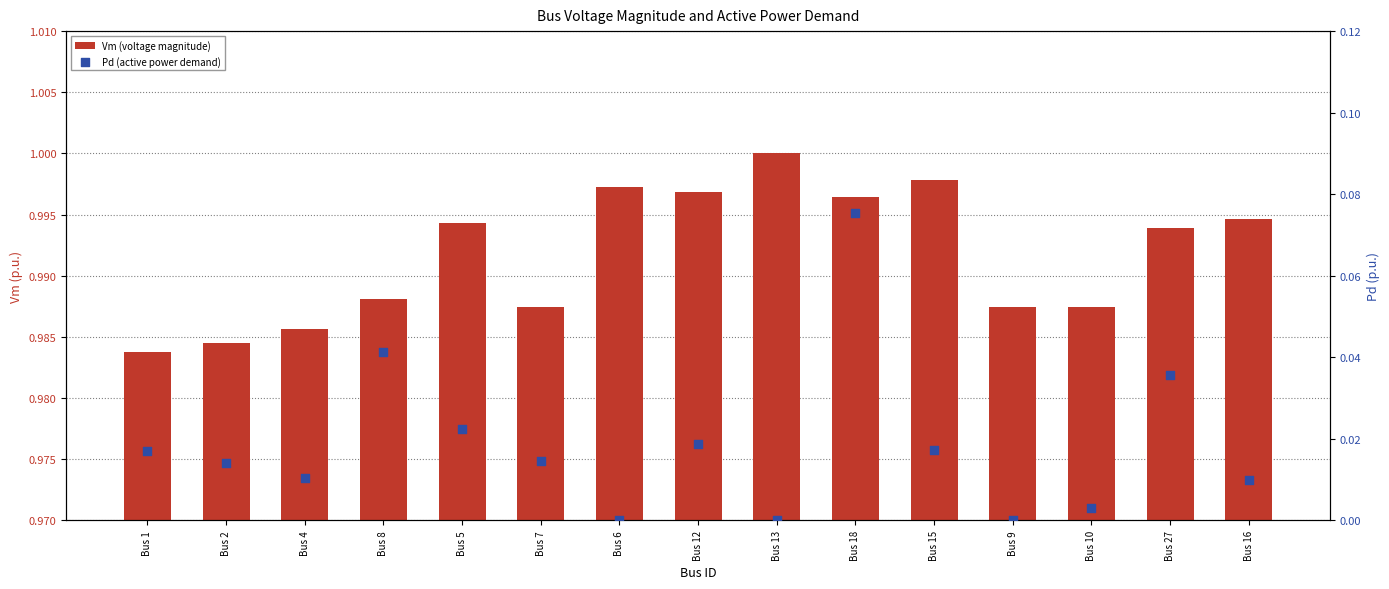

At which category is the sum across all series the highest?

Bus 18